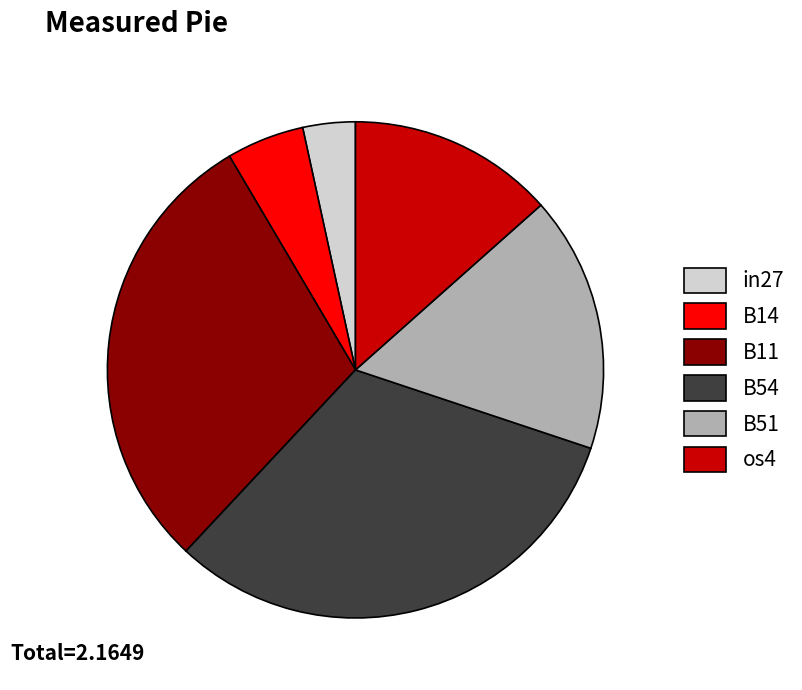

Approximately how many times larger is the value at B11 compared to B51?

1.8